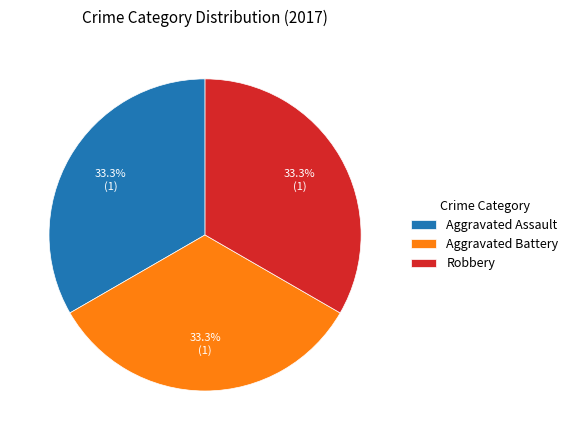

To the nearest percent, what portion does Aggravated Battery represent?

33%